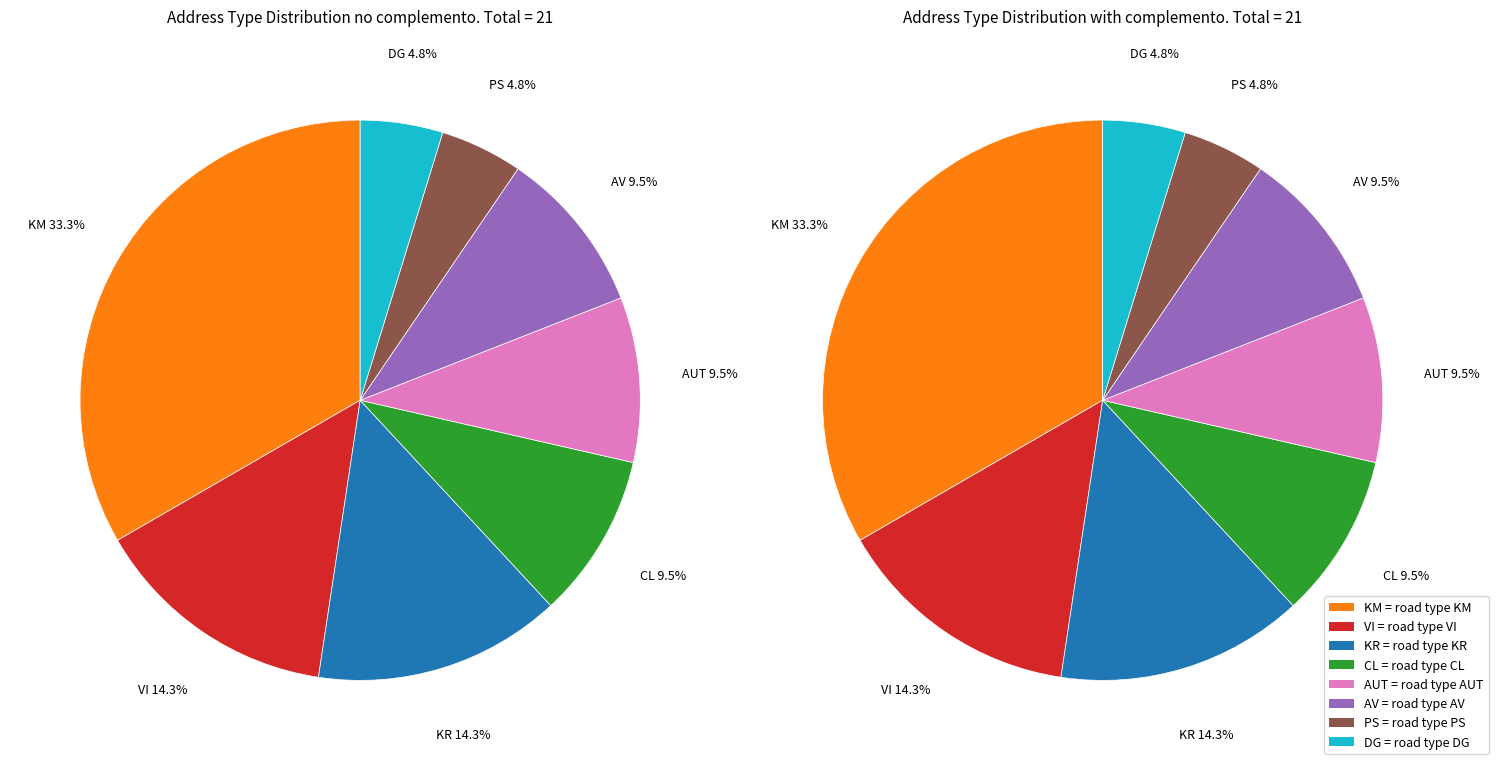

Combined, do PS and DG account for over 50%?

No